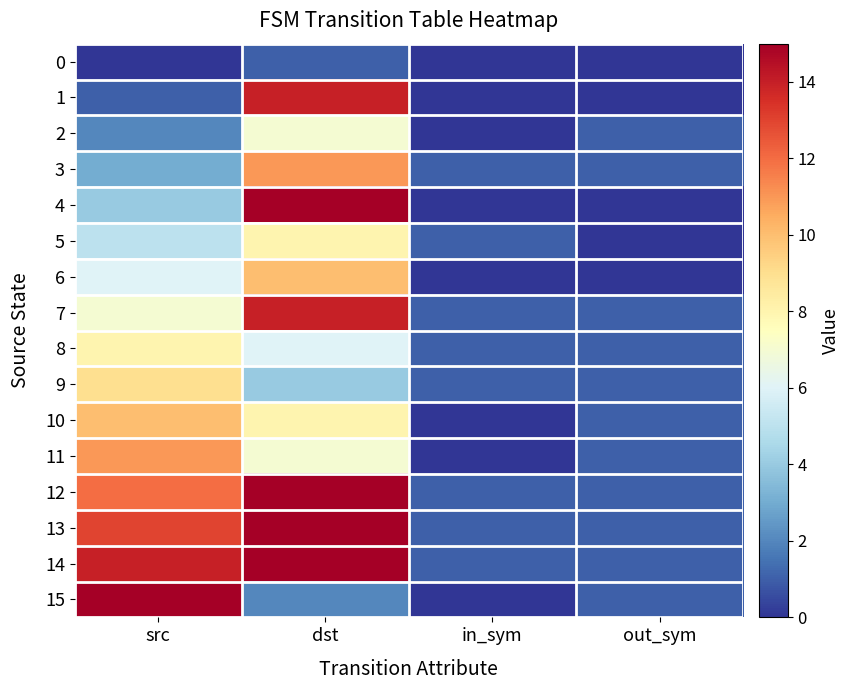

Which series has the largest range (max minus min)?

4